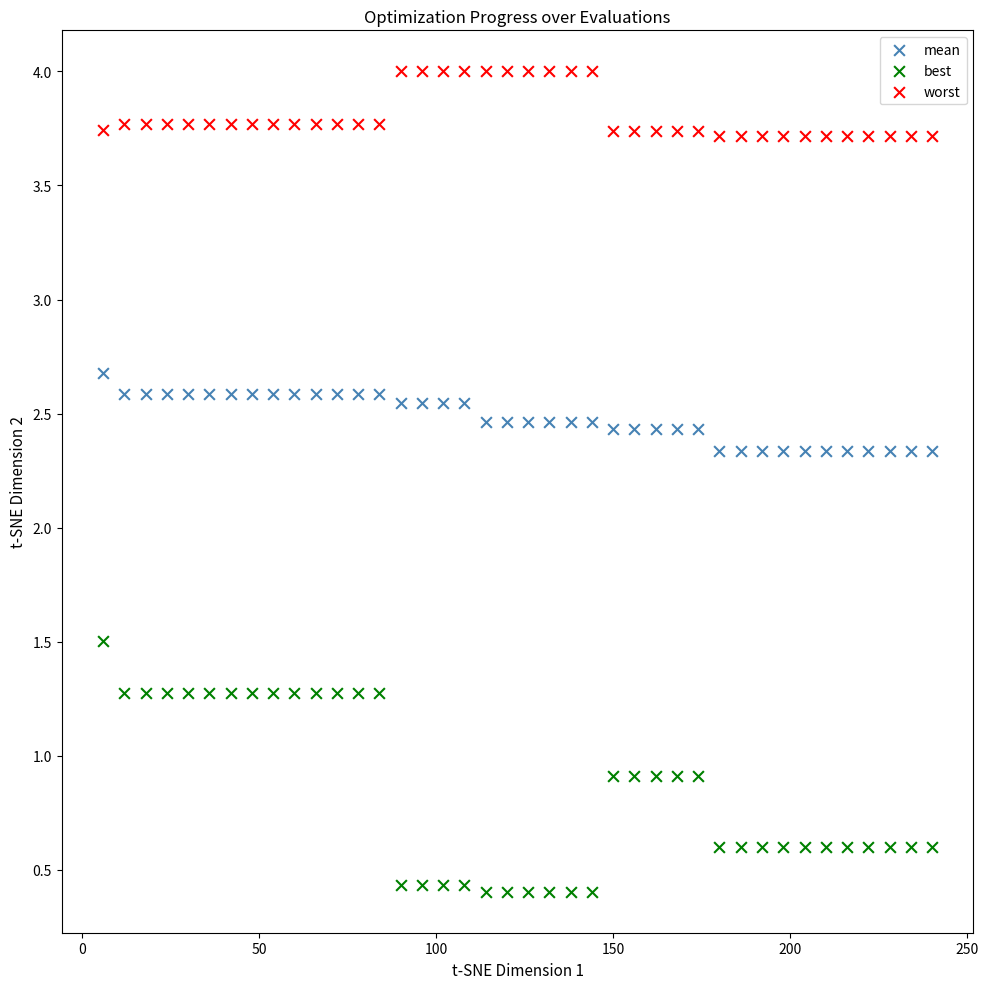

Which series reaches the maximum Y coordinate?

worst